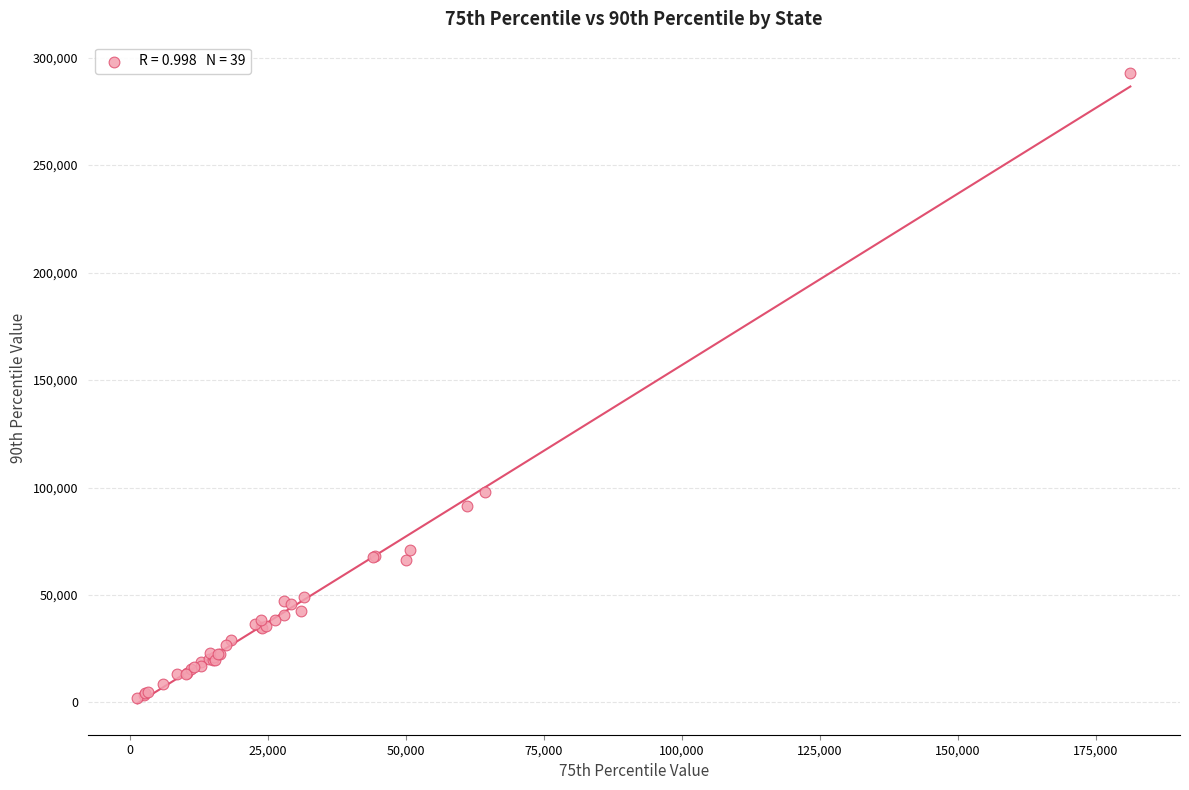

What Y value in the scatter plot is closest to 147375?

97998.0